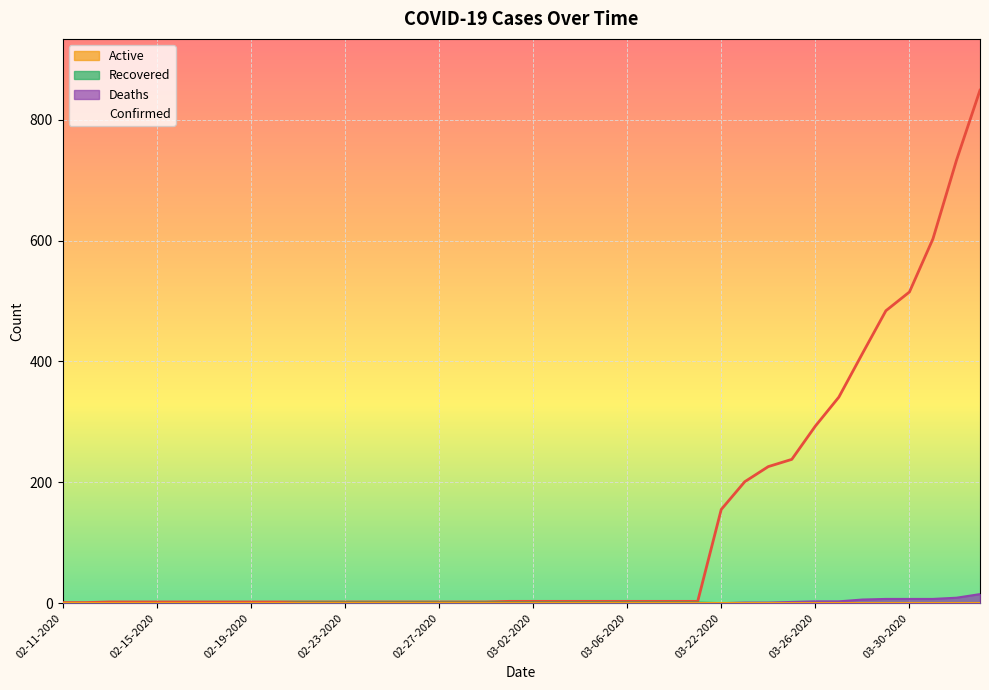

Which series has the largest total across all categories?

Confirmed